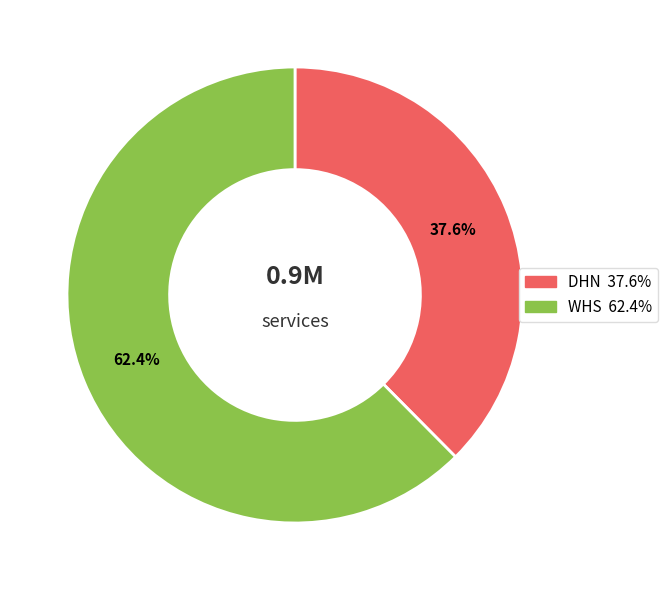

Which slice is the smallest?

DHN